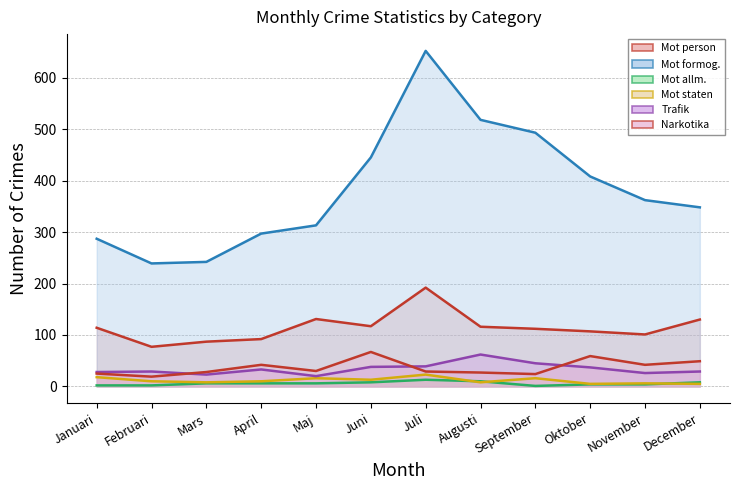

What is the average value of the Brott_mot_person series?

115